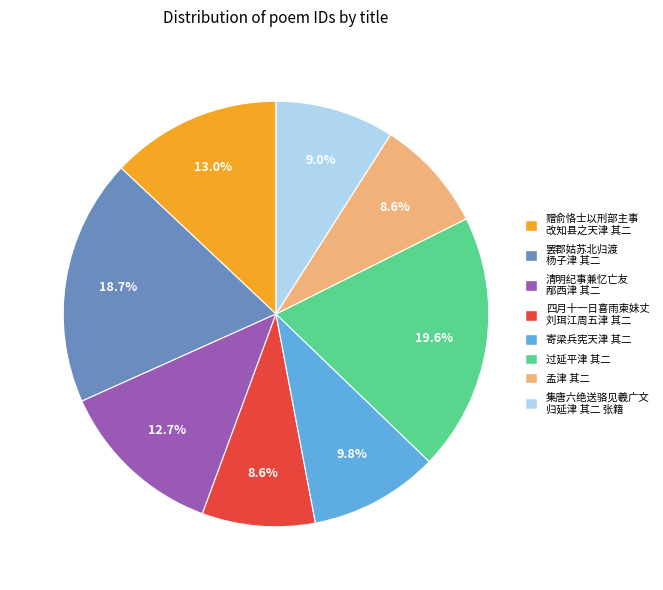

Which category has the biggest portion of the pie?

过延平津 其二